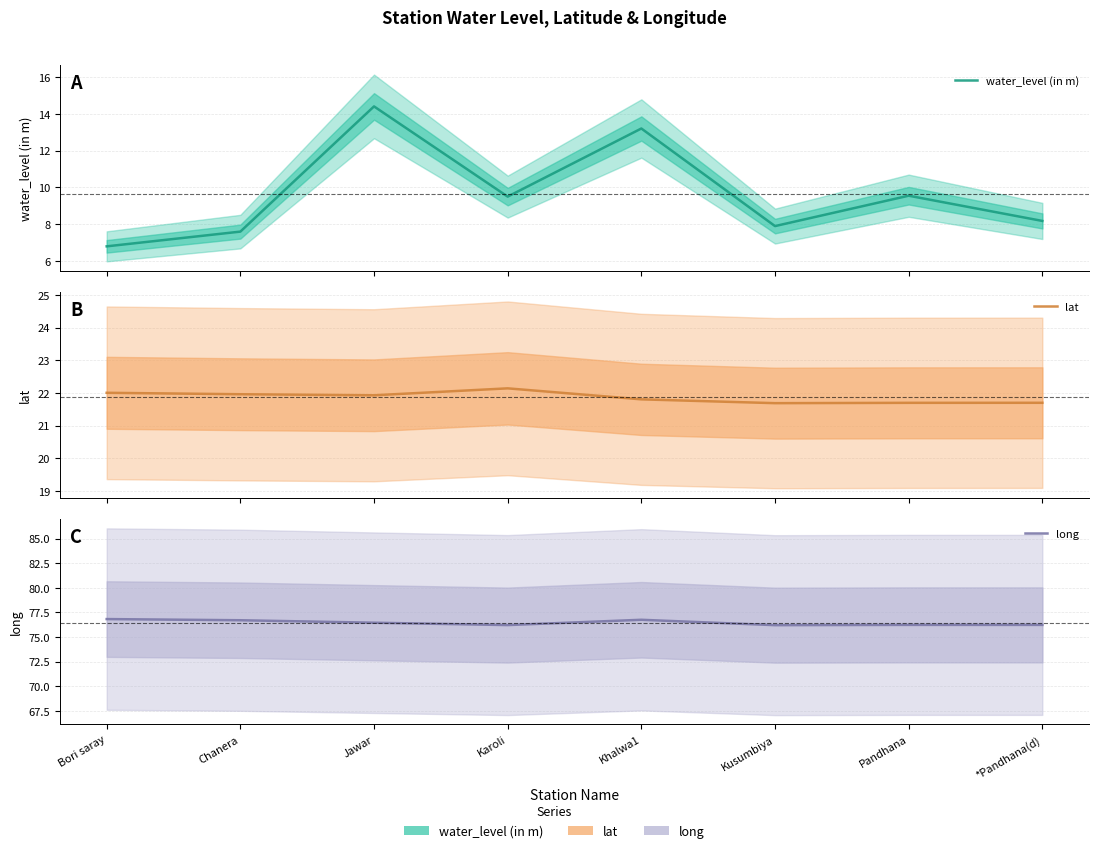

Which has a higher value, Pandhana or Chanera?

Pandhana